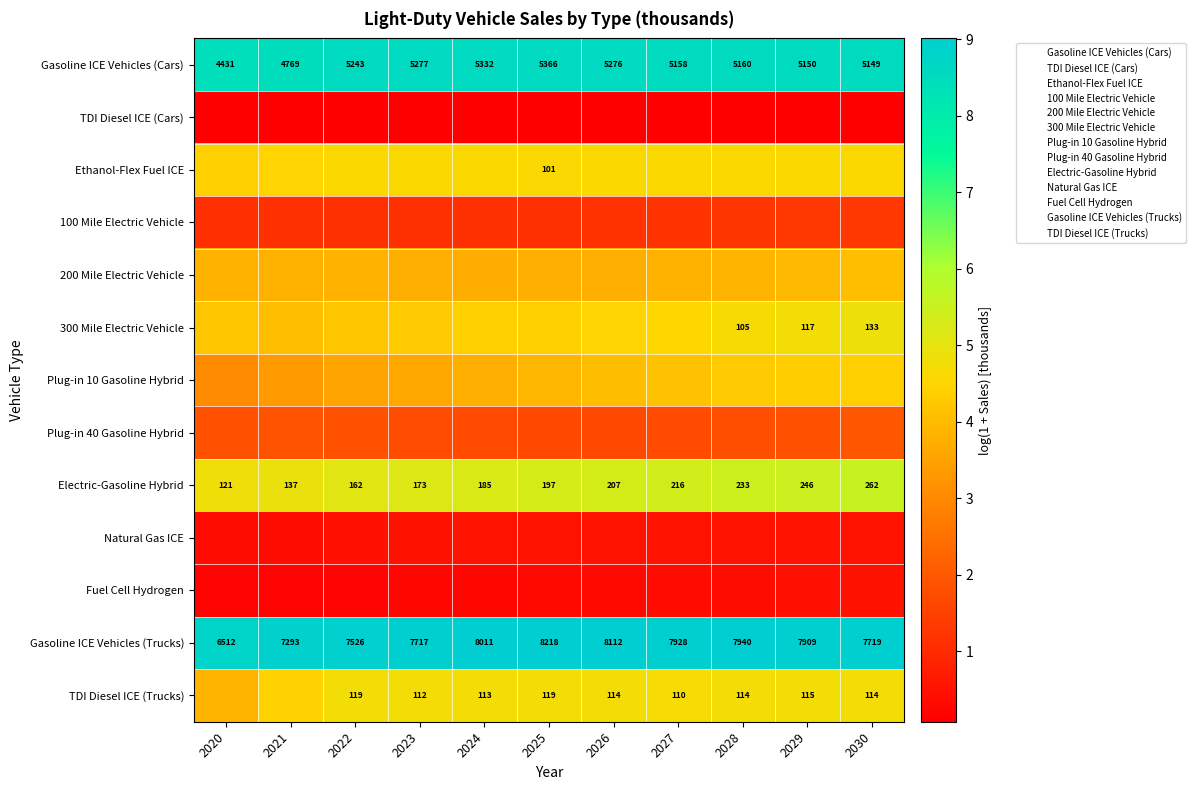

What is the maximum value shown in the chart?

9.0